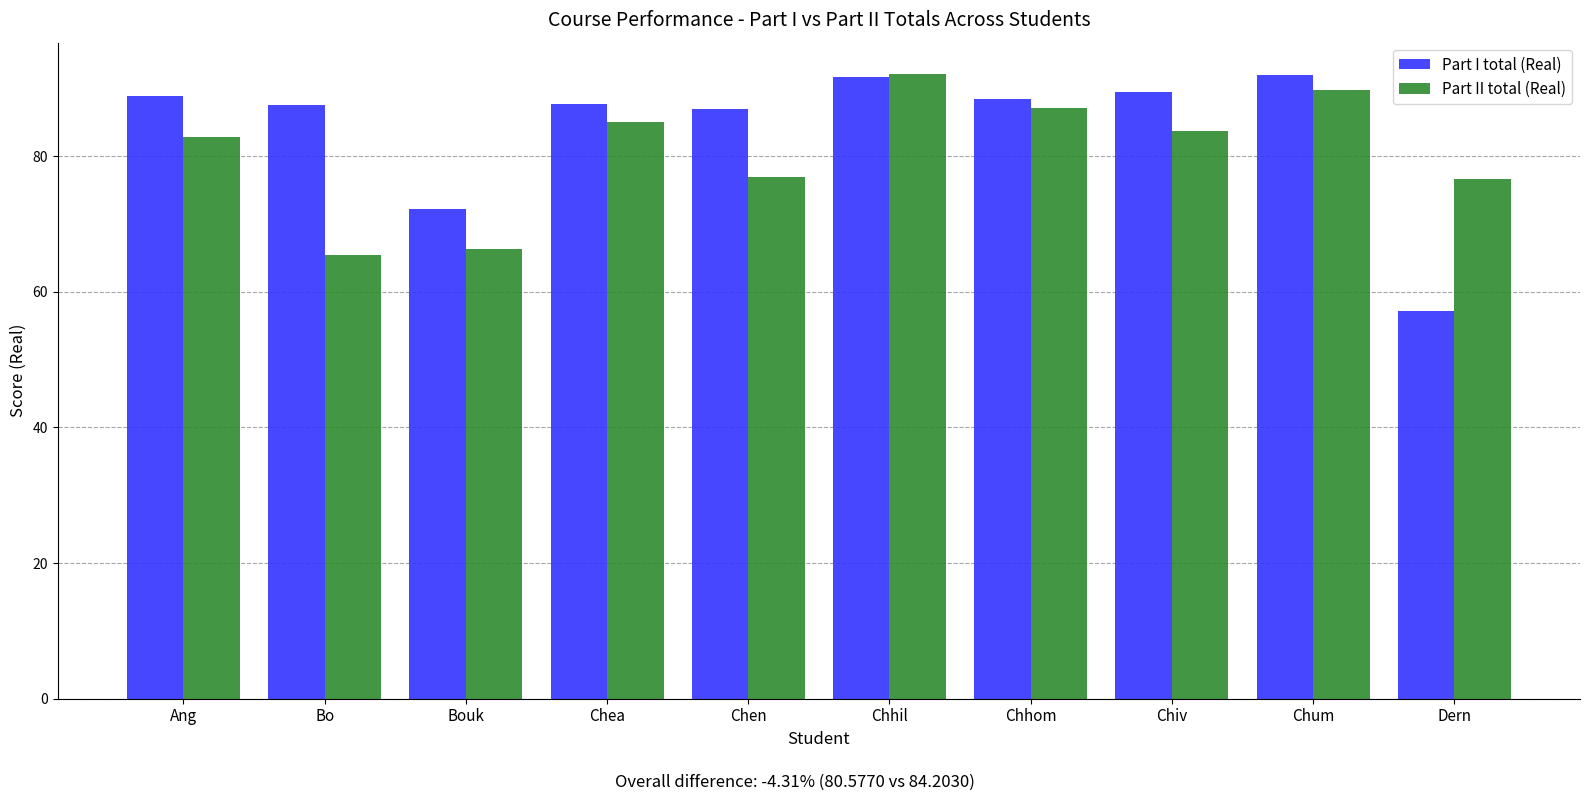

Where does the Part I total (Real) series first go above 88?

Ang